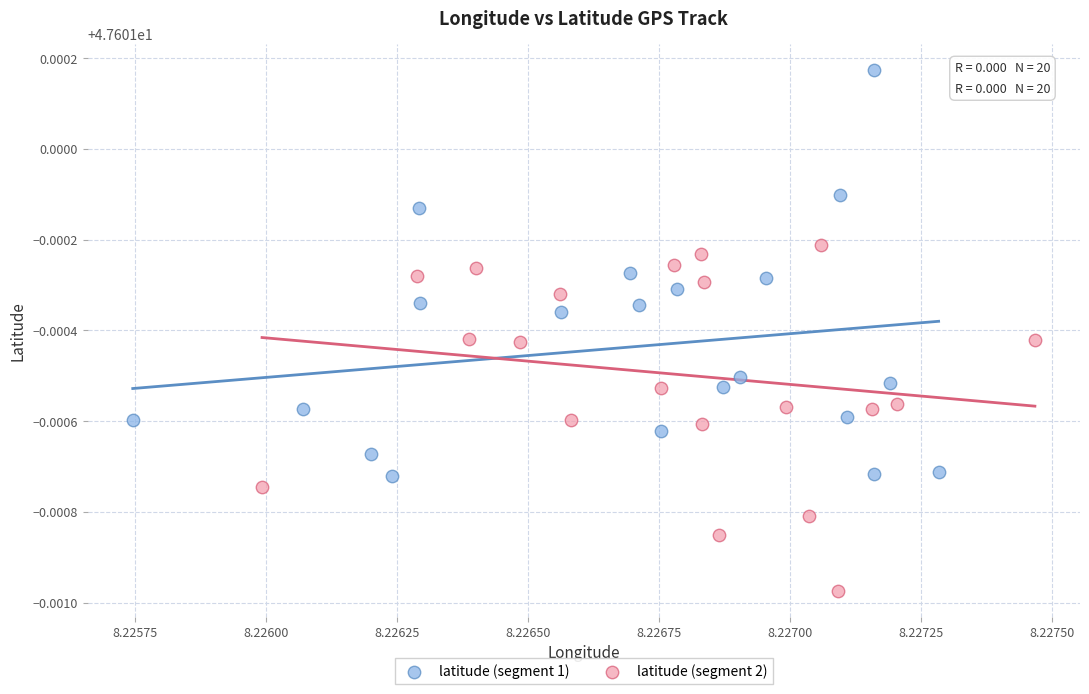

Which series contains the lowest Y value?

latitude (segment 2)